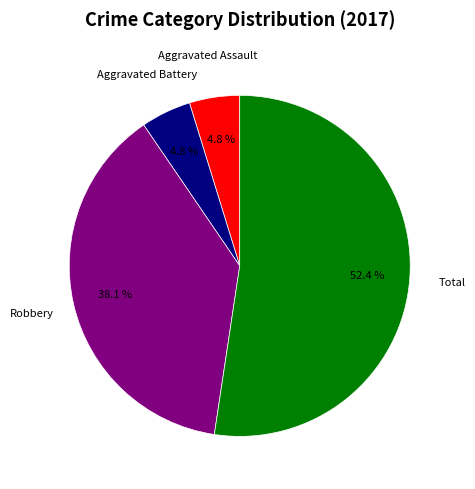

Is there a majority slice in this chart?

Yes